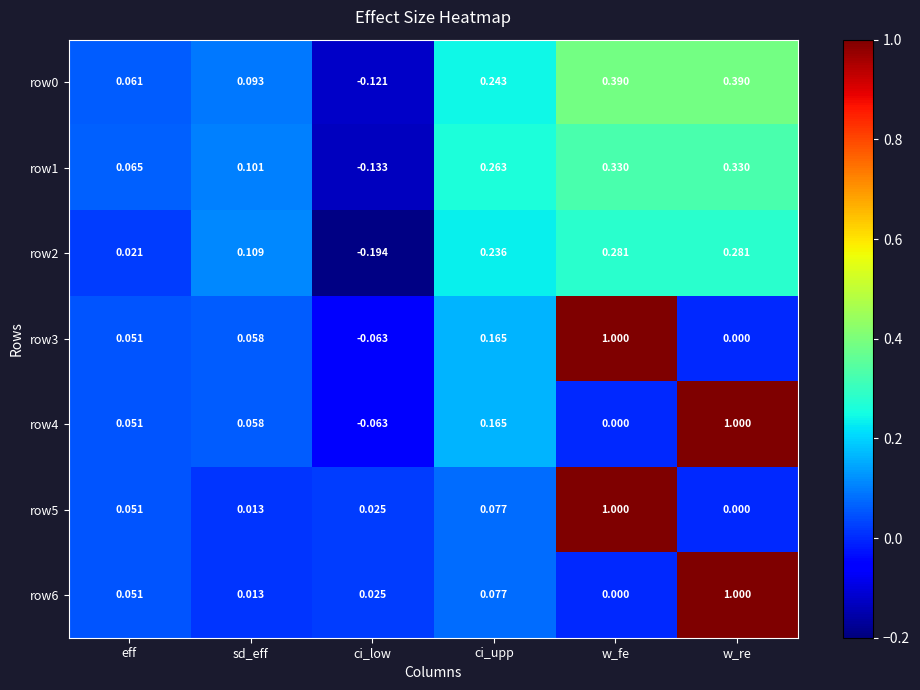

At which category does the chart reach its minimum across all series?

ci_low